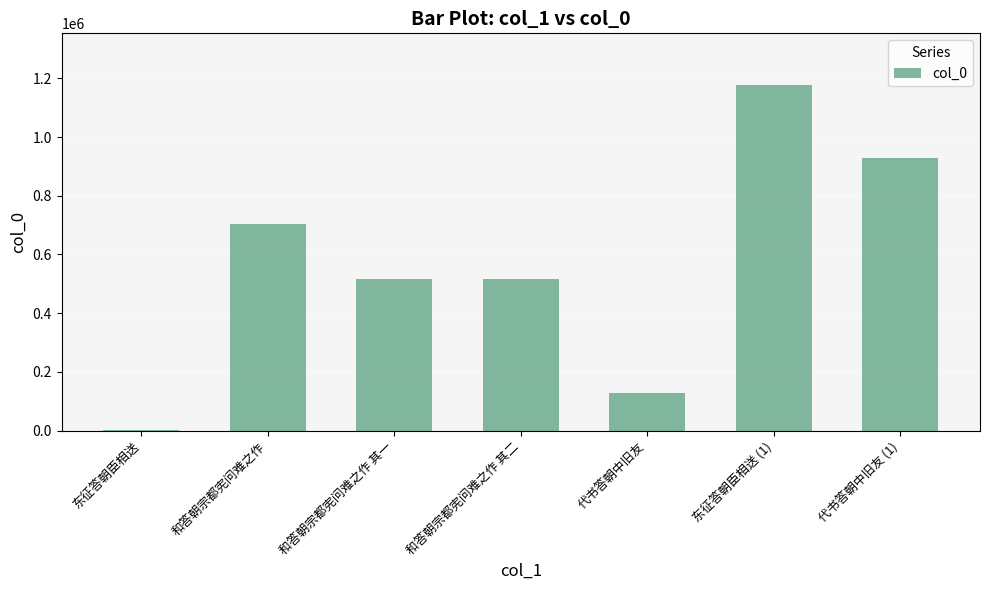

Count the number of categories in the chart.

7